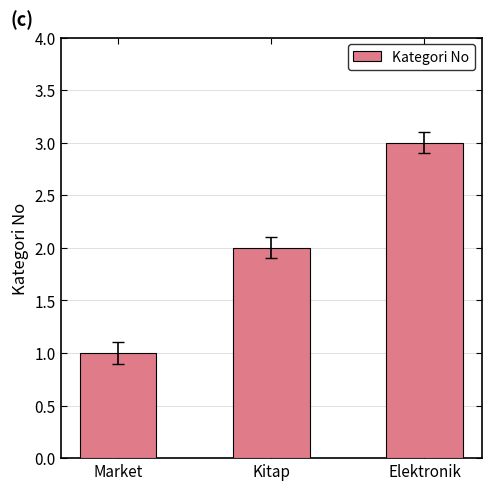

What position from the left is Kitap?

2